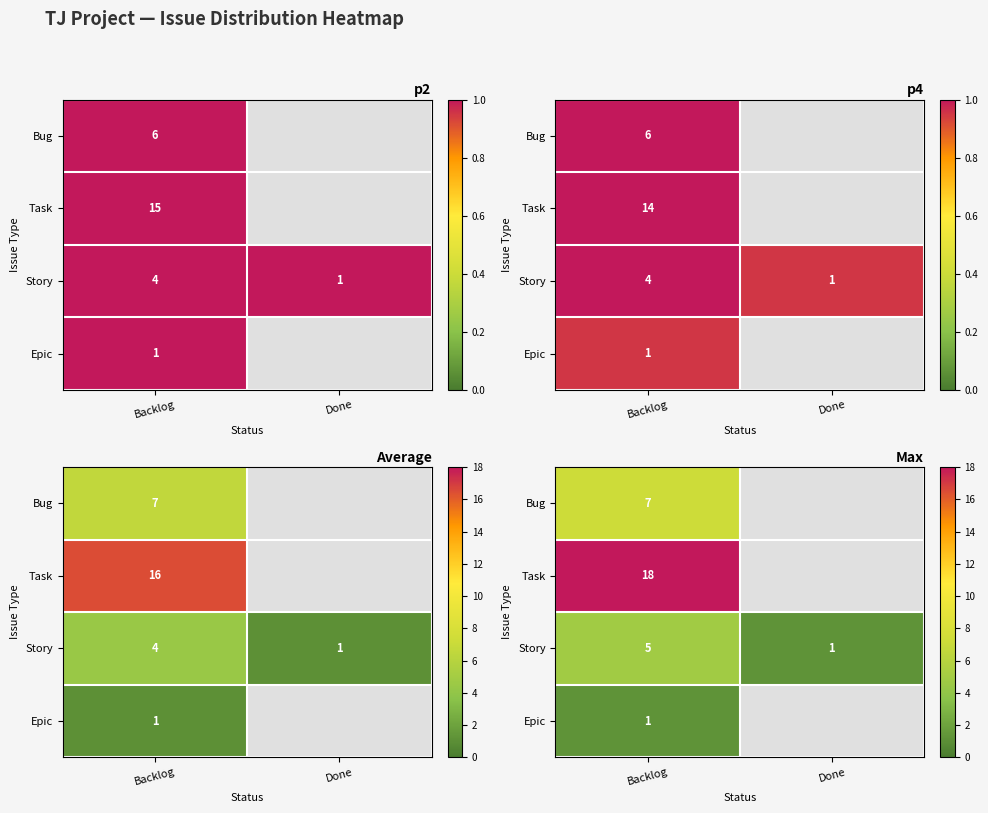

Rank the categories by Bug value from highest to lowest.

Backlog, Done